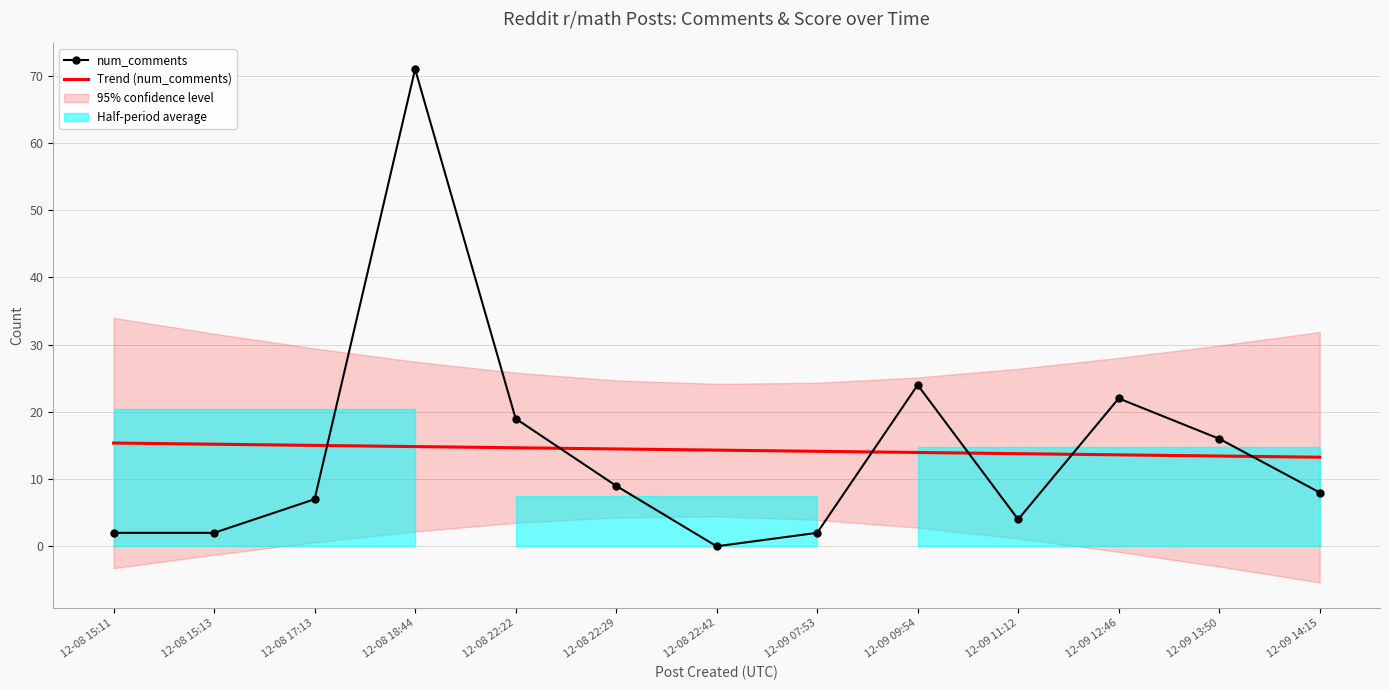

What is the value of the Trend (num_comments) point at the 5th from the left?

14.7